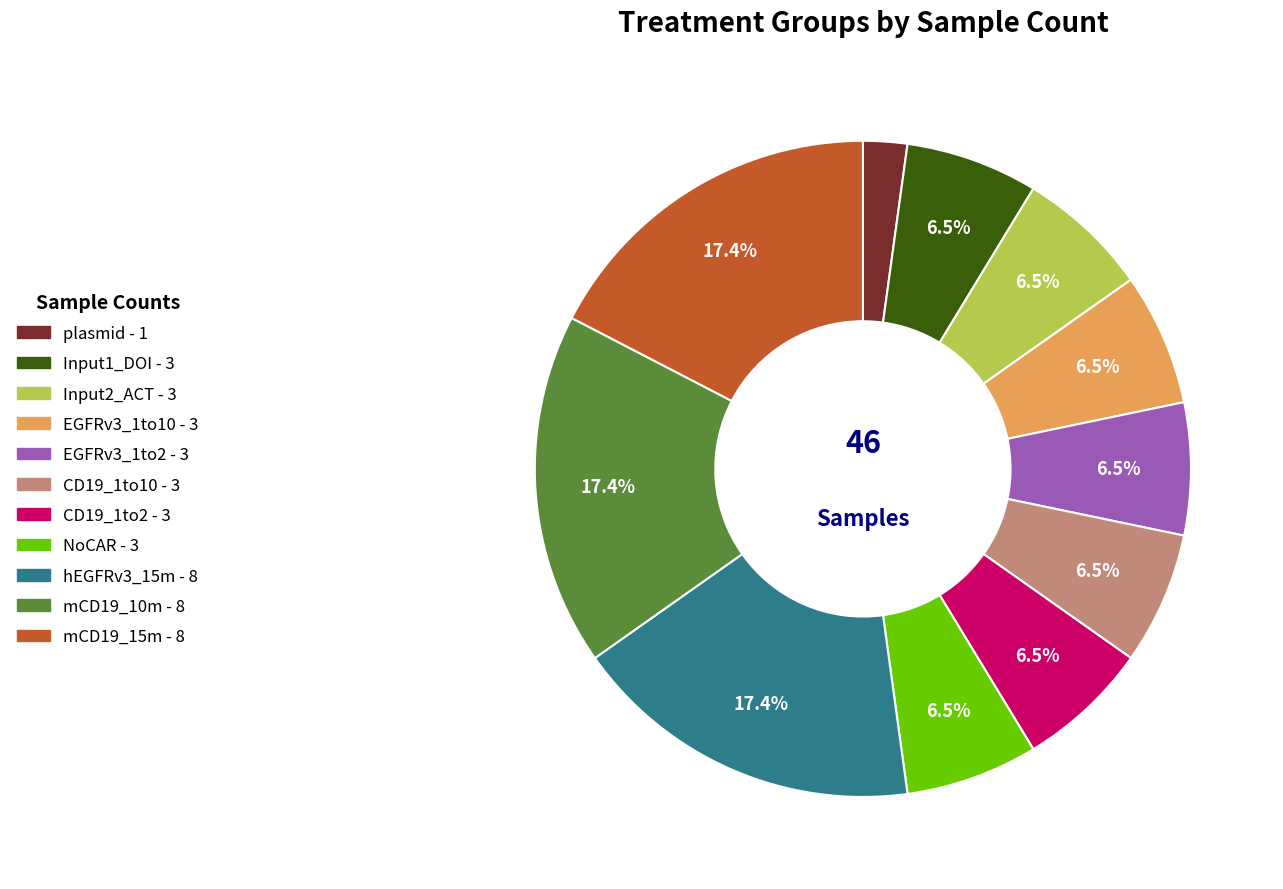

Is there any slice that represents more than half of the pie?

No